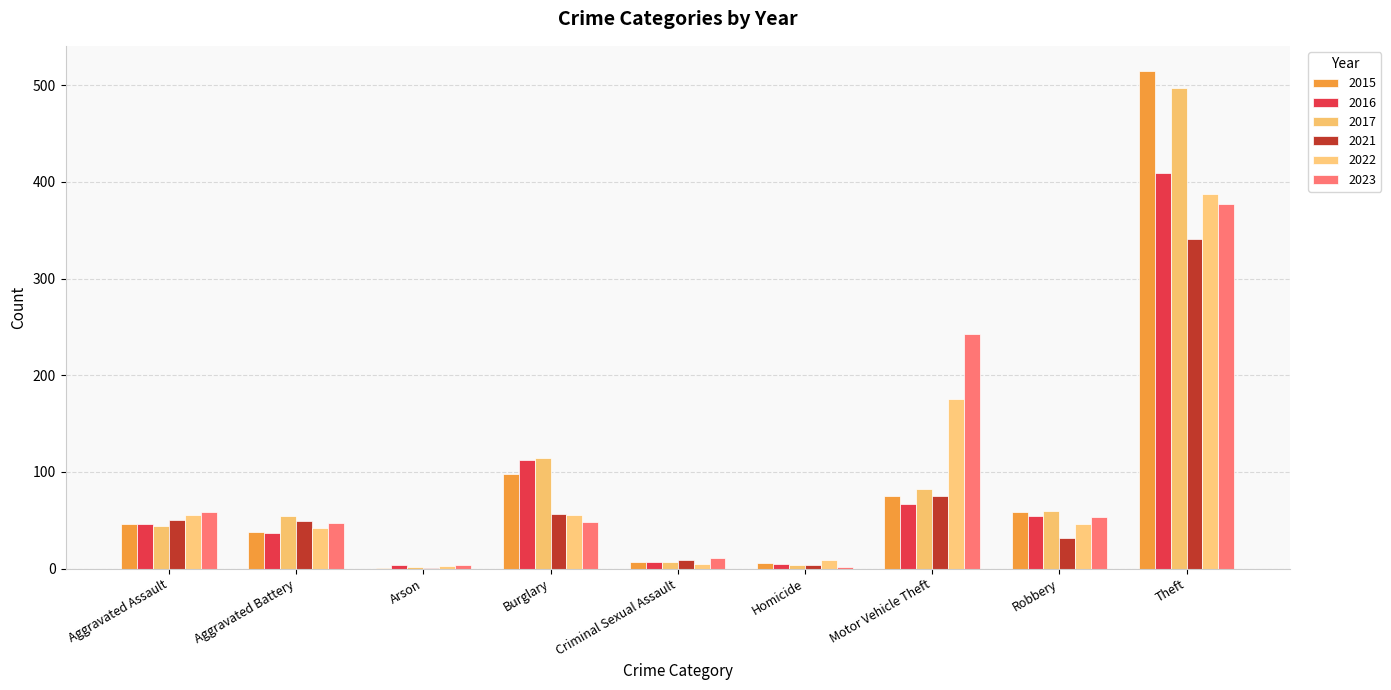

What is the sum of the 2017 values at Criminal Sexual Assault and Burglary?

121